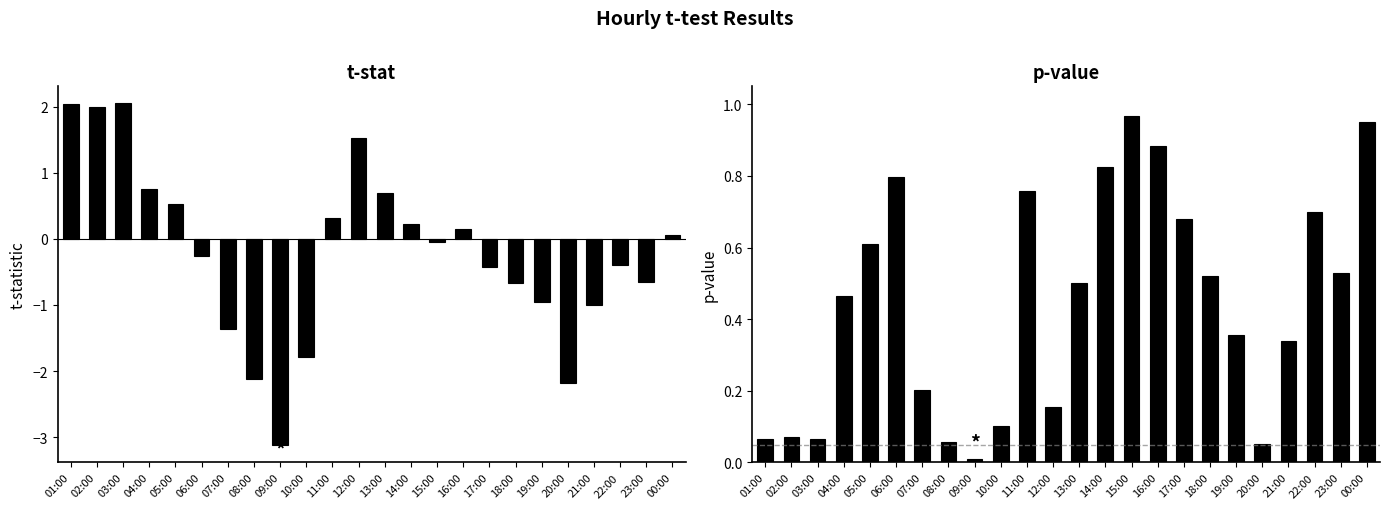

List the series in order of their overall mean, lowest first.

t-stat, p-value